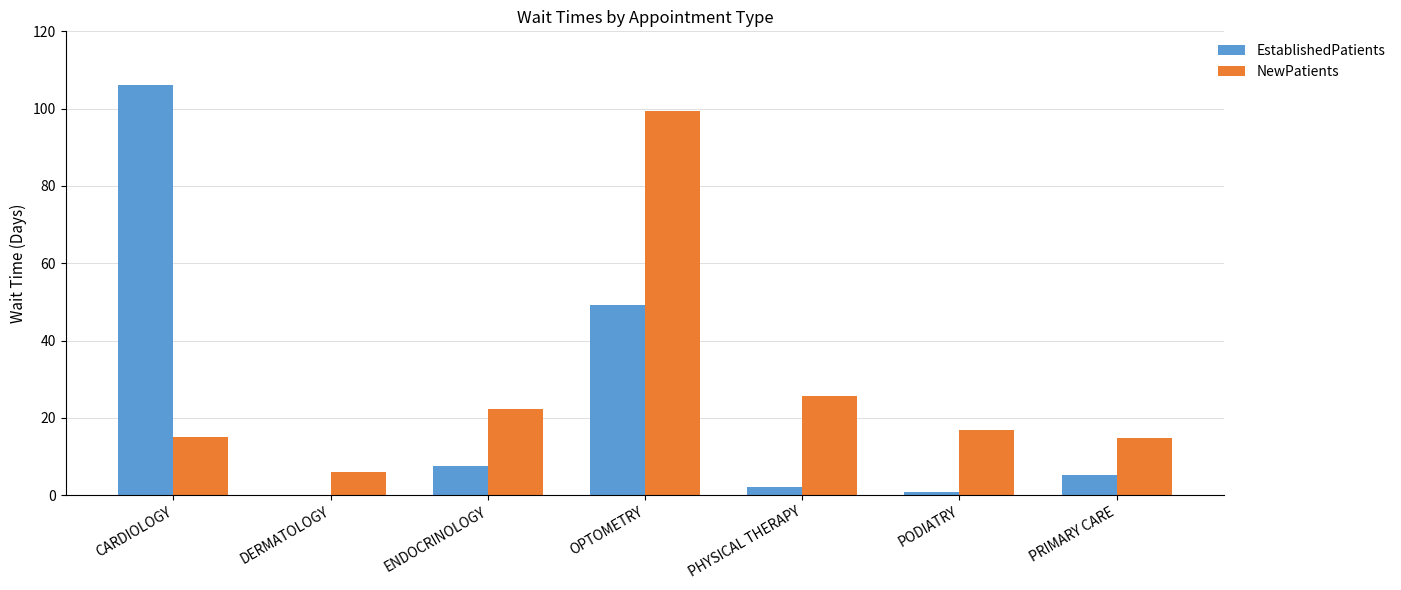

True or false: NewPatients has a value of 22.3 at ENDOCRINOLOGY.

True